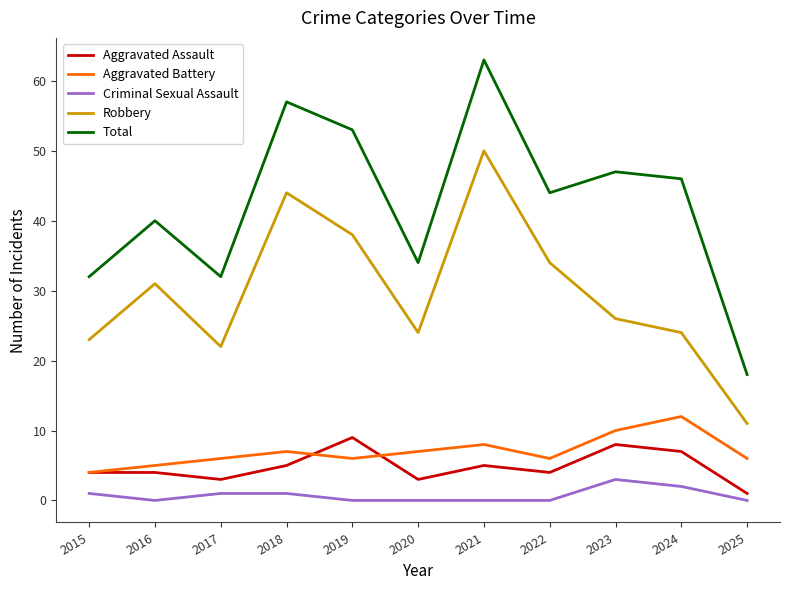

True or false: Total and Criminal Sexual Assault cross at least once.

False